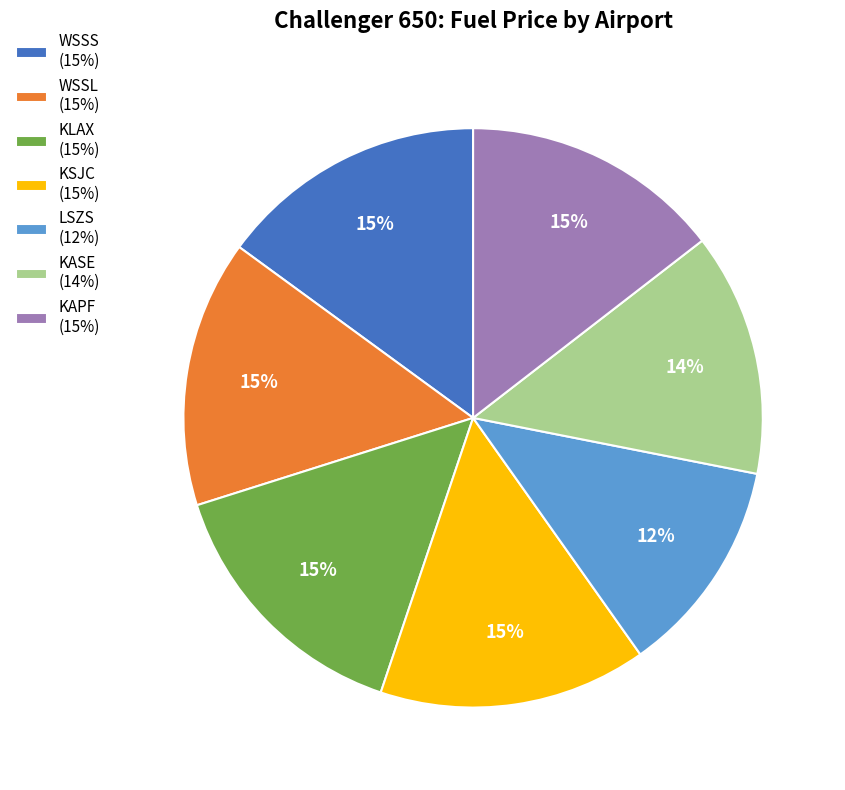

How many slices are in this pie chart?

7